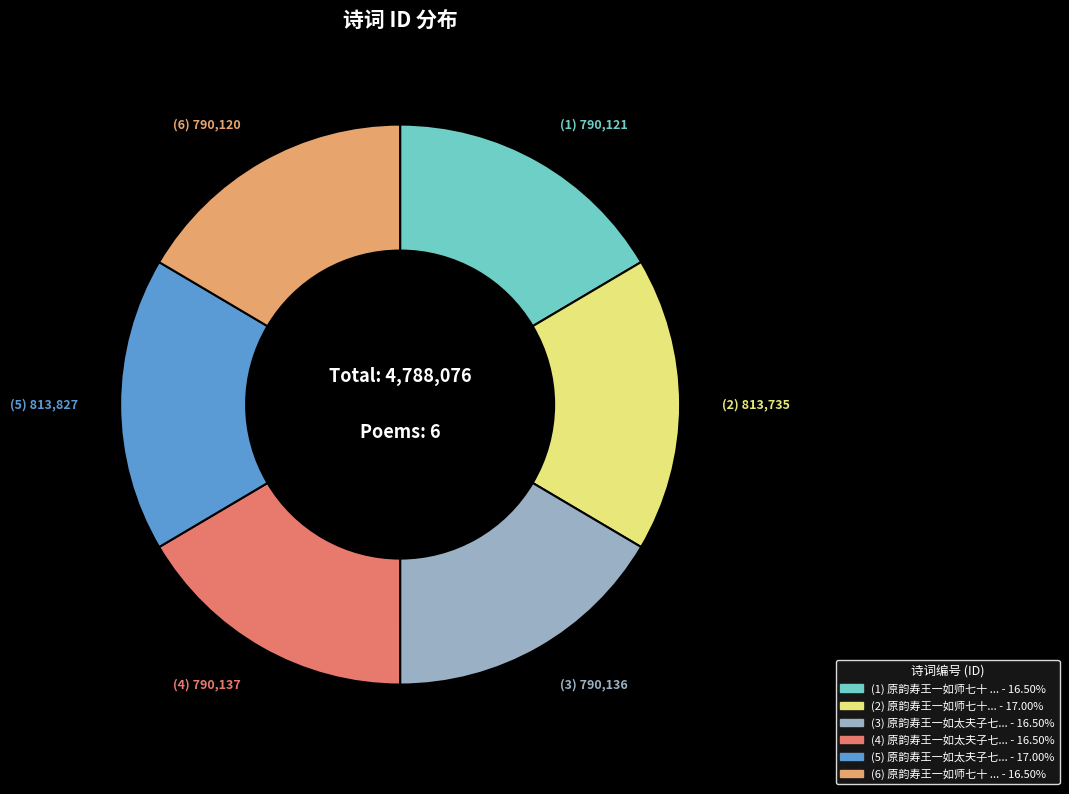

Does any single category account for the majority?

No